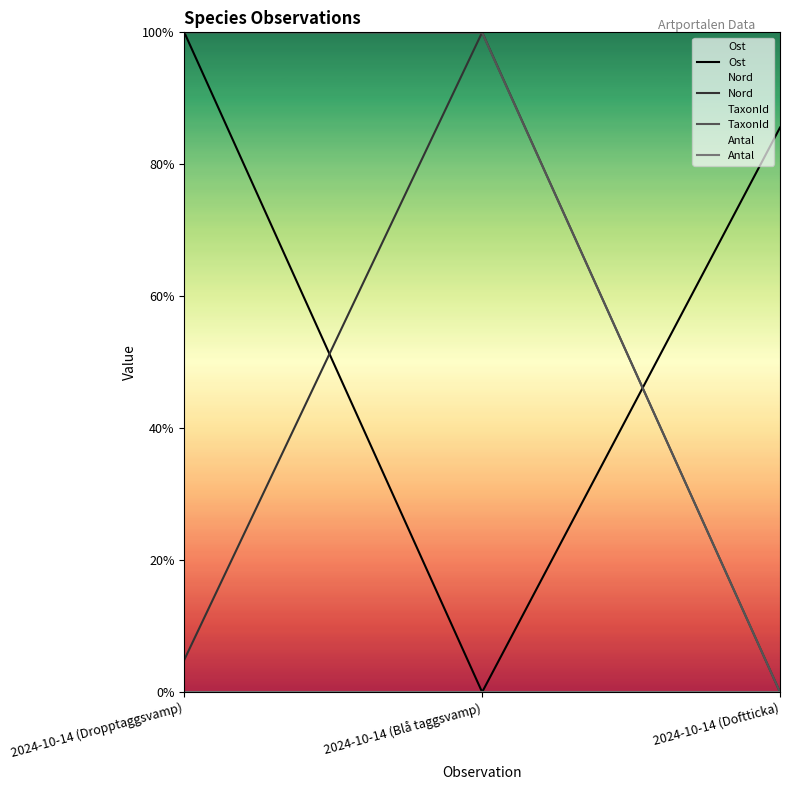

Reading left to right, what are all the values shown in this chart?

Ost: 1.0	0.0	0.9
Nord: 0.0	1.0	0.0
TaxonId: 1.0	1.0	0.0
Antal: 0.0	0.0	0.0